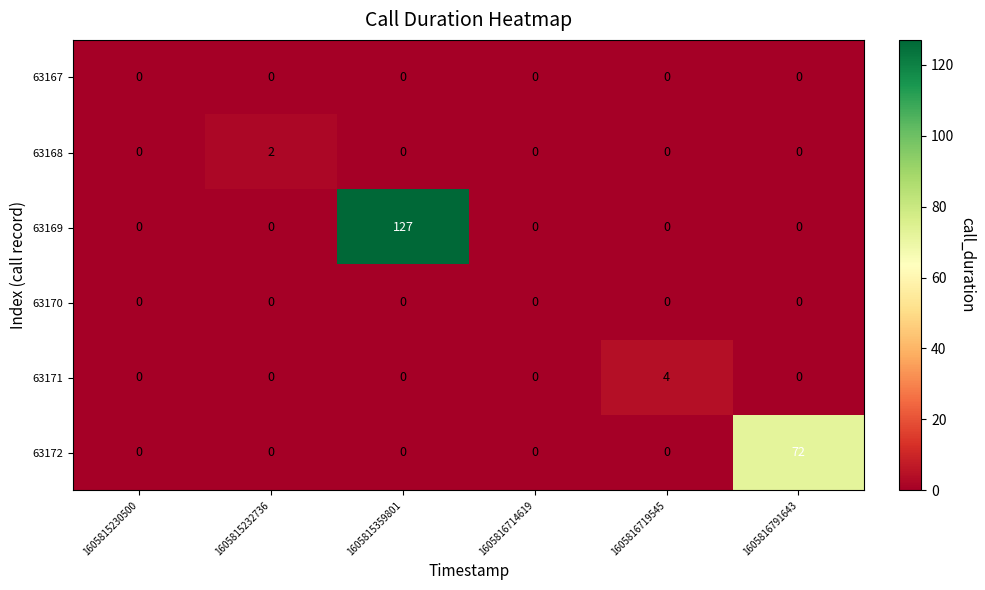

Which series has the largest total across all categories?

63169